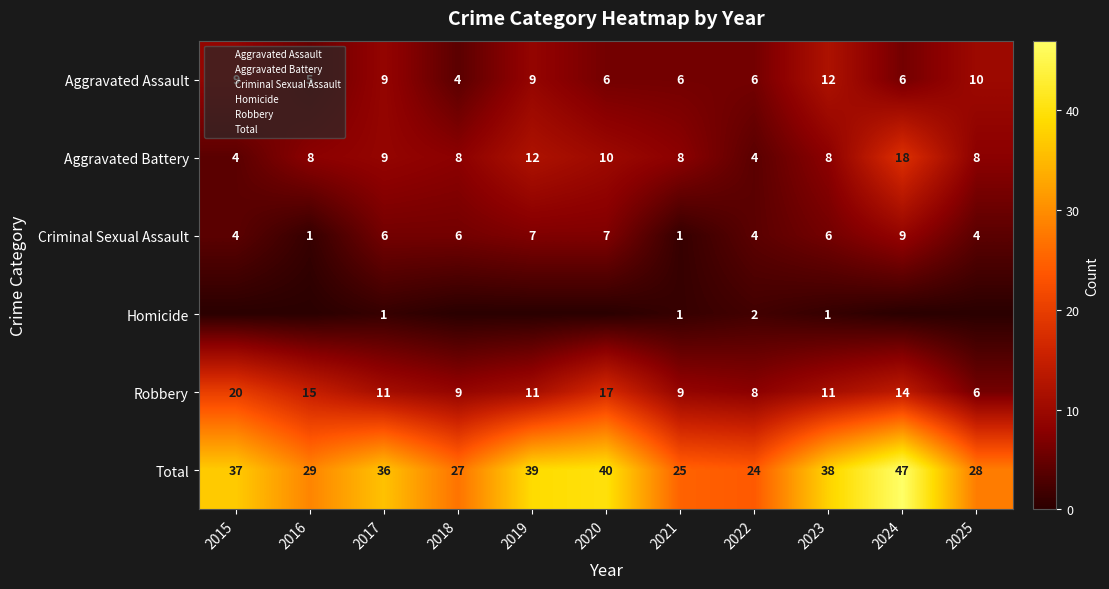

What is the difference between the highest and lowest values at 2022?

22